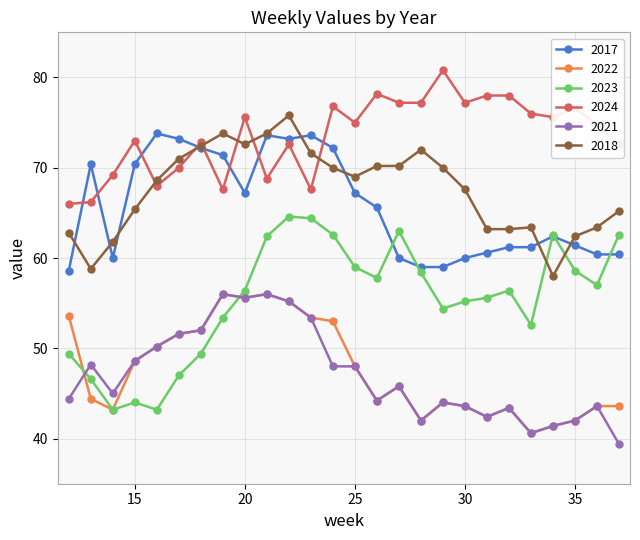

Which series has the largest total across all categories?

2024